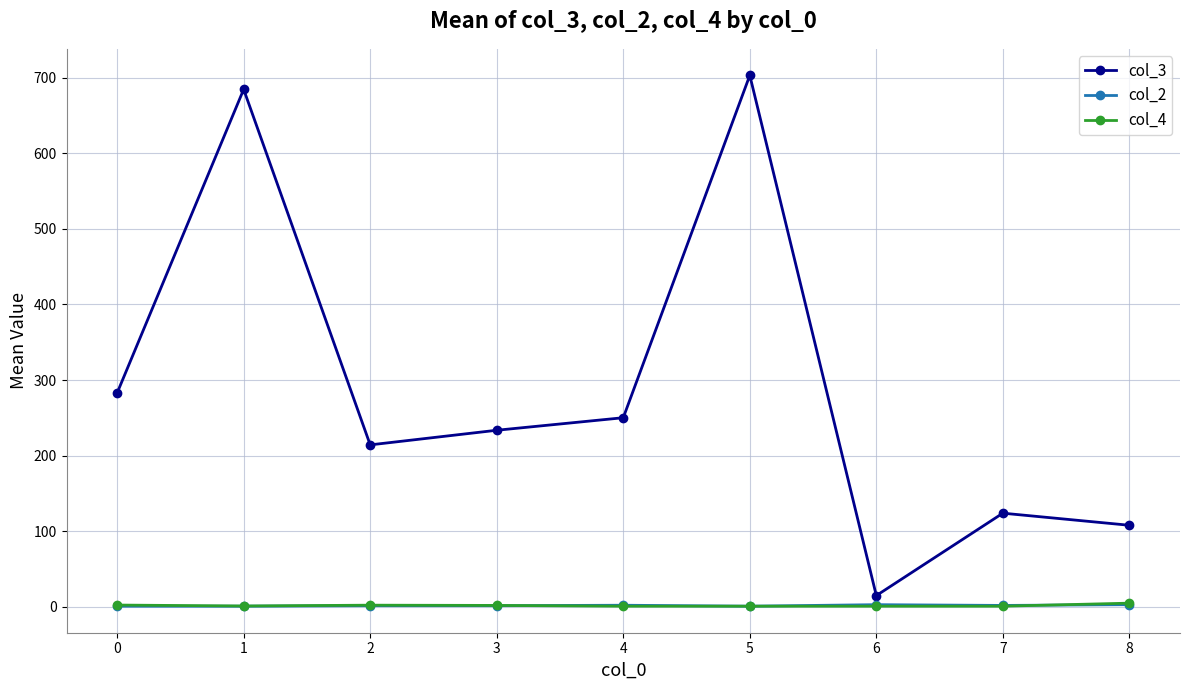

What is the sum of all col_3 values?

2615.8